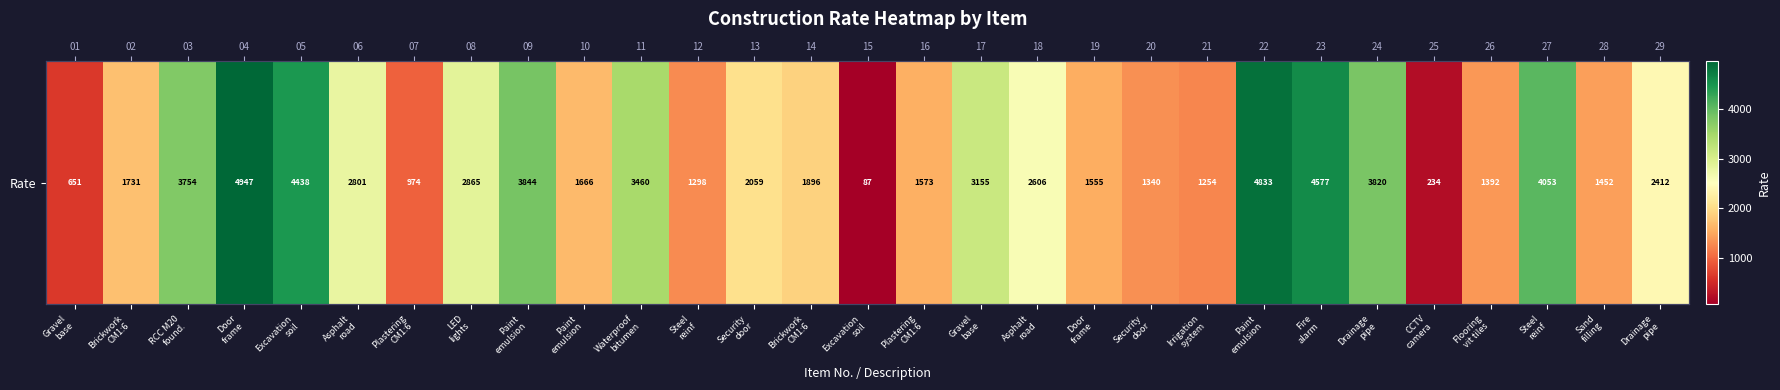

How many values are below 2058?

14